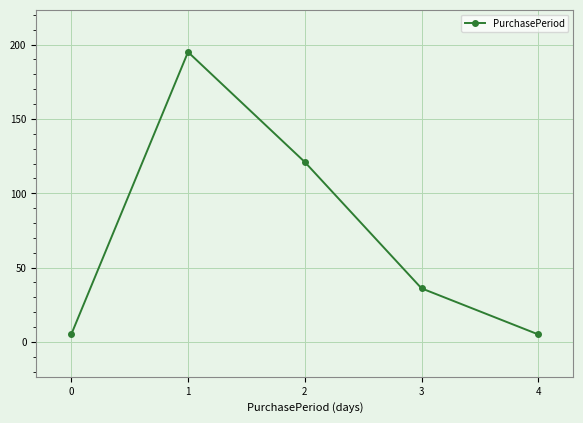

Reading left to right, list all the values displayed in this chart.

0=5	1=195	2=121	3=36	4=5